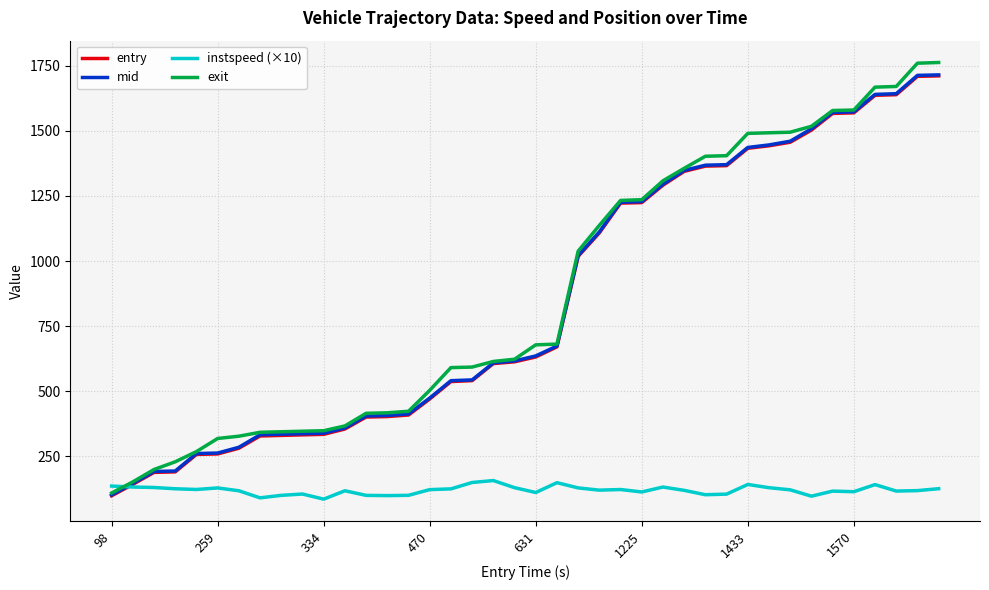

Which series has the widest spread of values?

exit